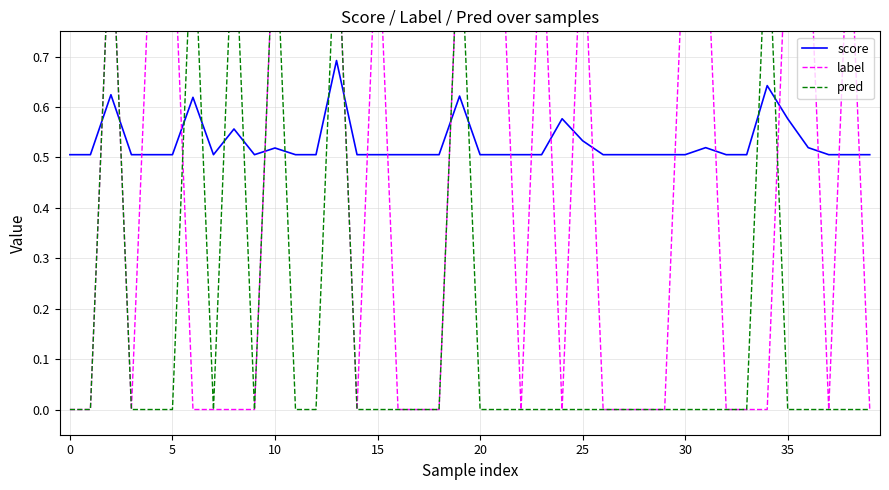

Which series has the largest total across all categories?

score